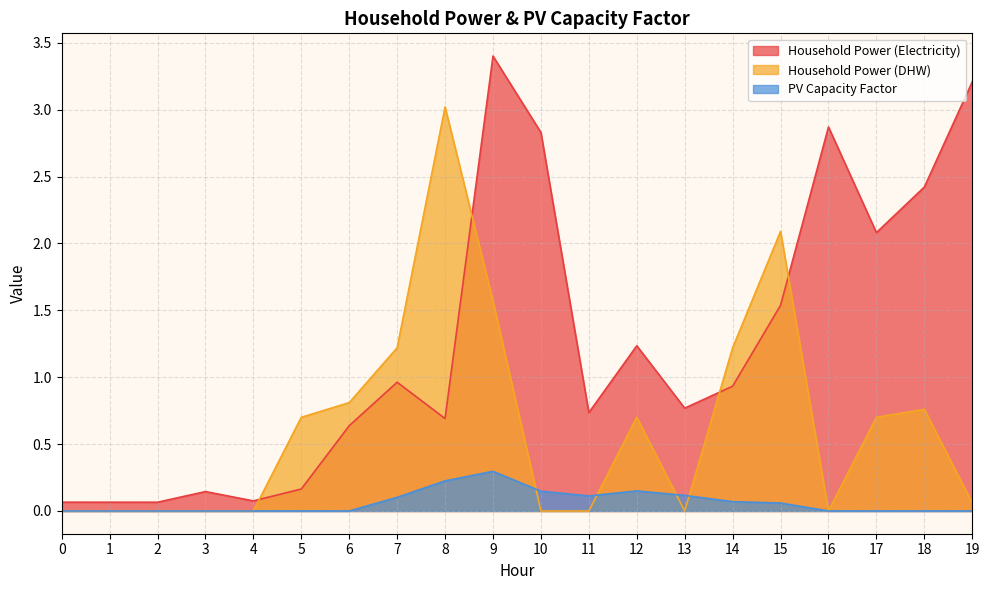

Does the chart display data point markers on the line(s)?

No